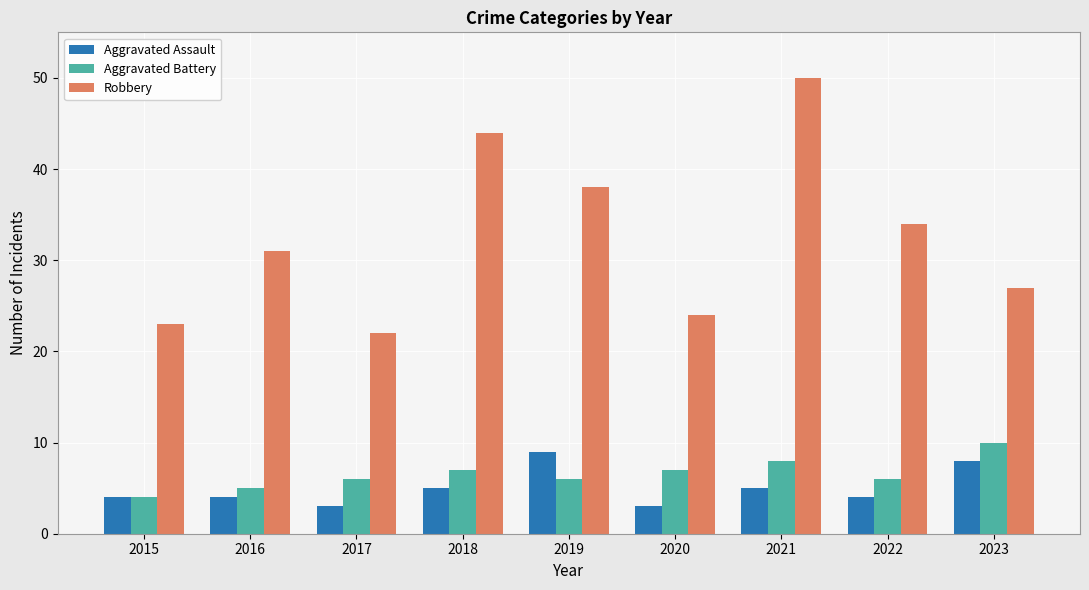

What is the total value across all series at 2015?

31